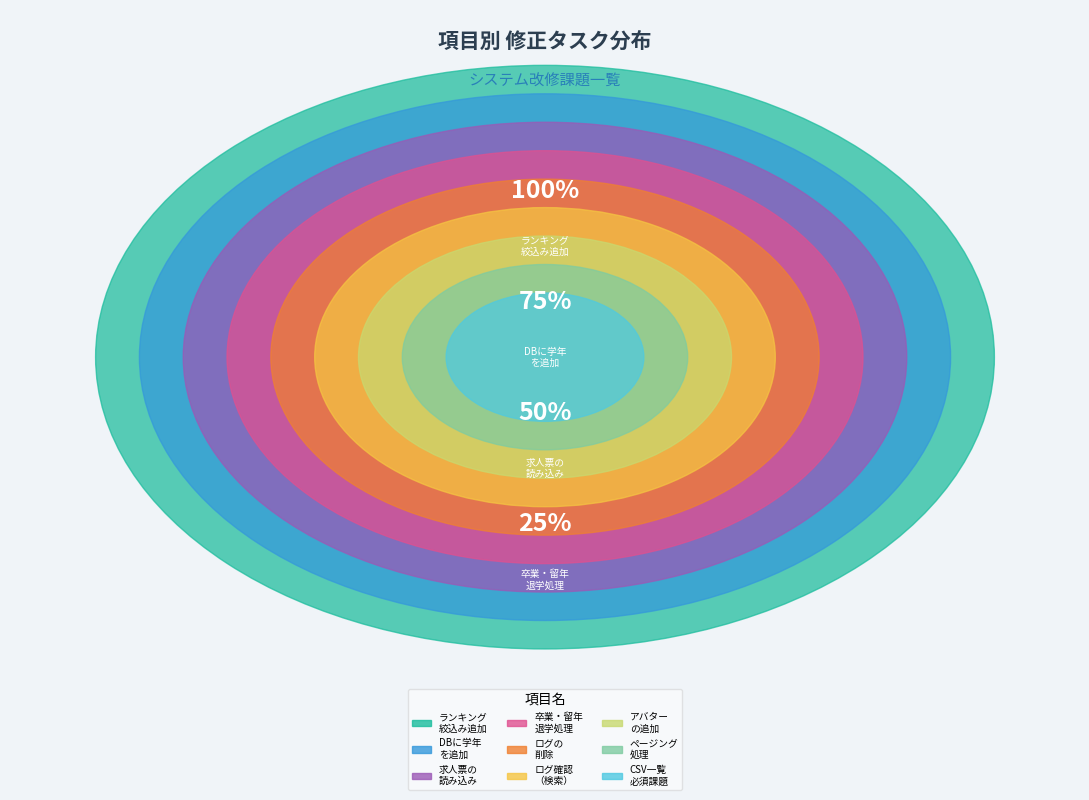

Which category has the biggest portion of the pie?

ランキングについて学での絞込みを追加